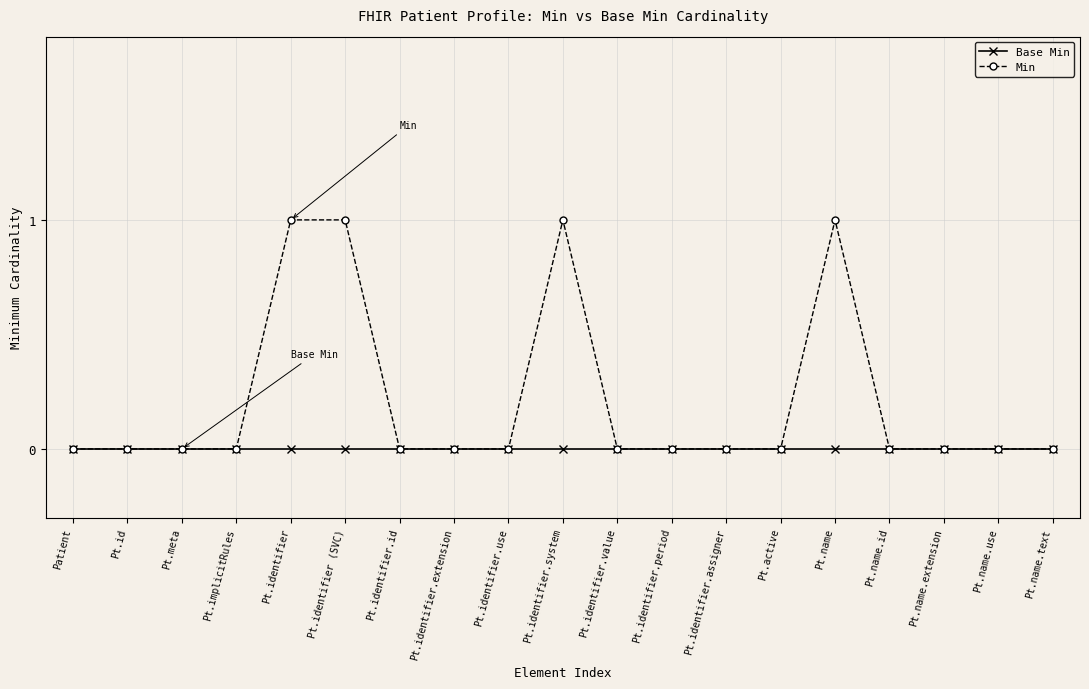

How many lines are shown in the chart?

2